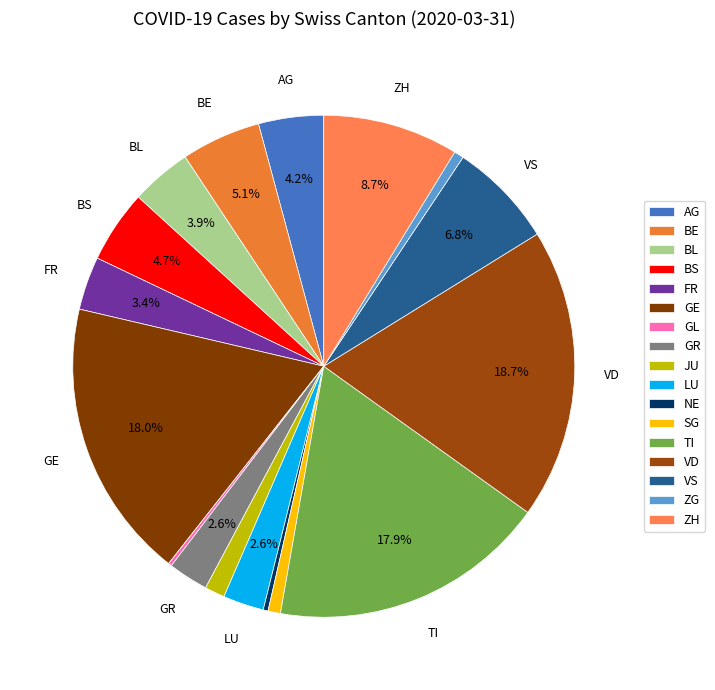

Which slice is the smallest?

GL